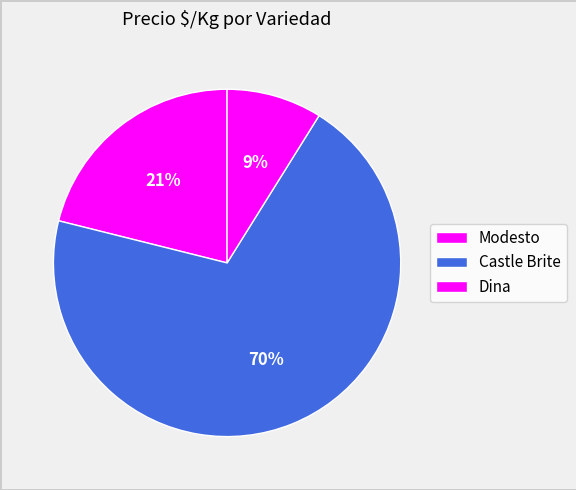

How many slices are in this pie chart?

3